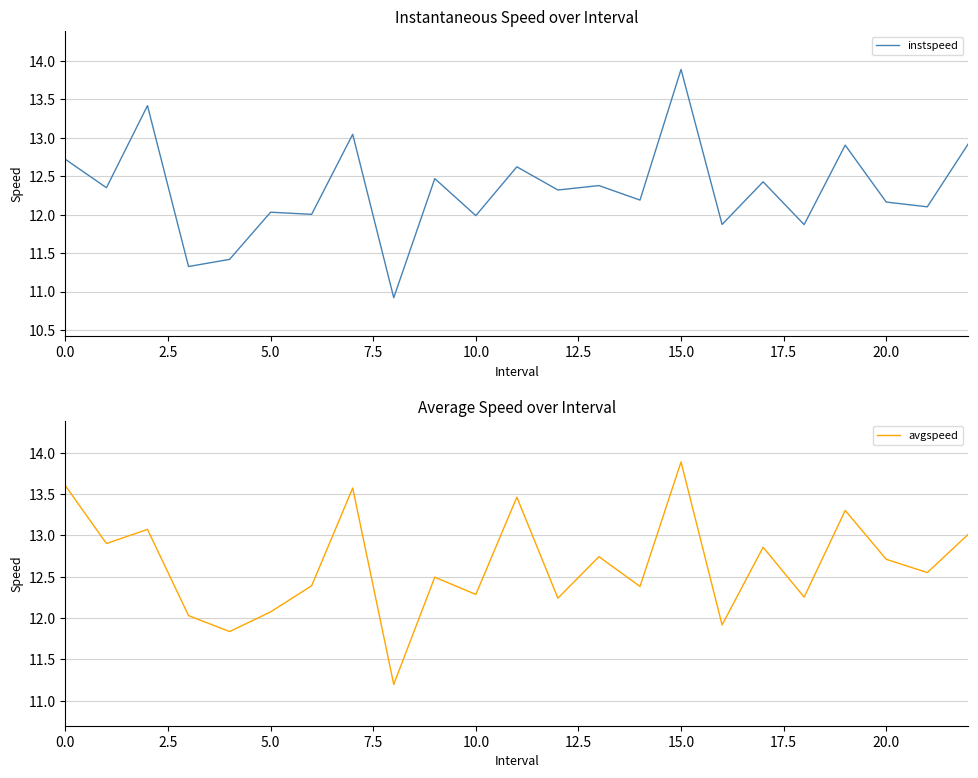

List the series in order of their peak value, highest first.

instspeed, avgspeed